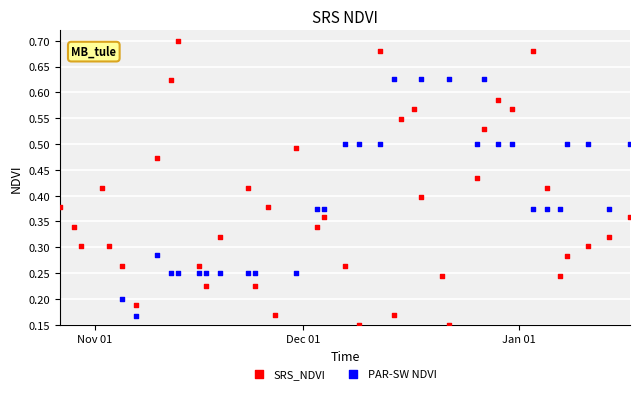

At how many categories does at least one series exceed 0?

40